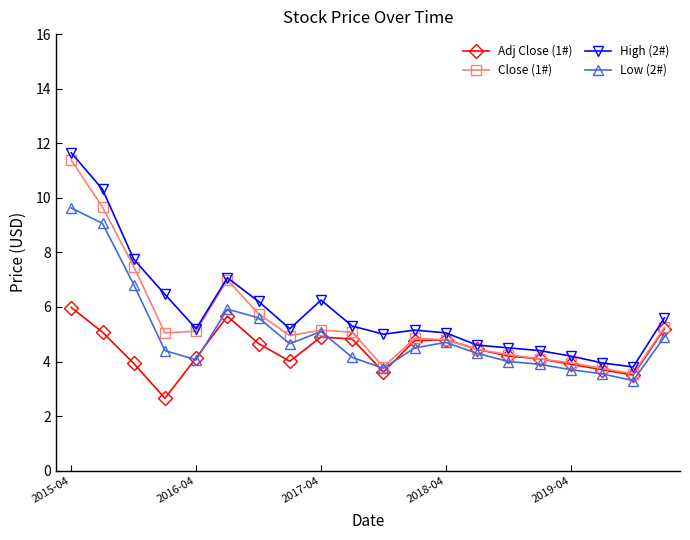

What is the difference between the second highest and minimum values in the Close (1#) series?

6.1